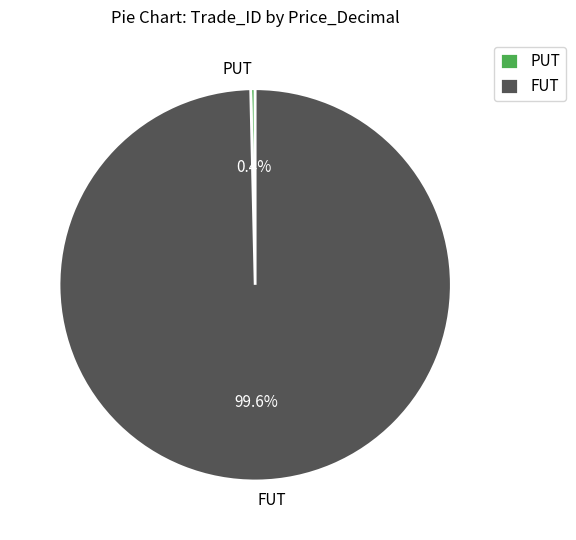

How many segments does this pie chart have?

2